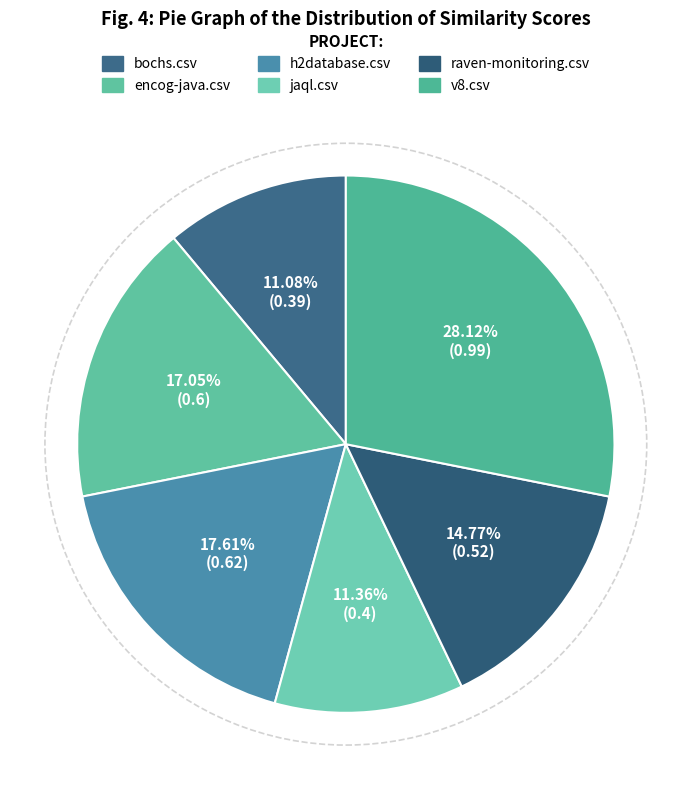

Rank the categories by value from lowest to highest.

bochs.csv, jaql.csv, raven-monitoring.csv, encog-java.csv, h2database.csv, v8.csv